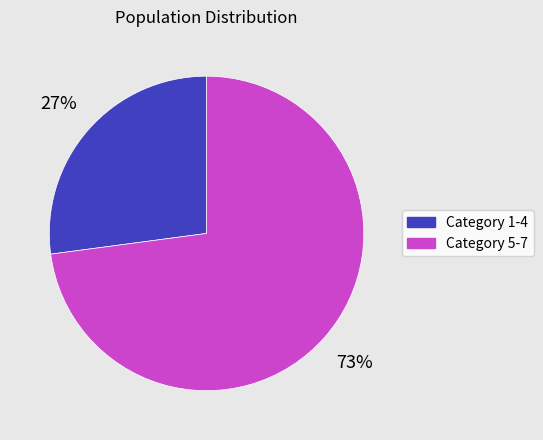

Is there any slice that represents more than half of the pie?

Yes